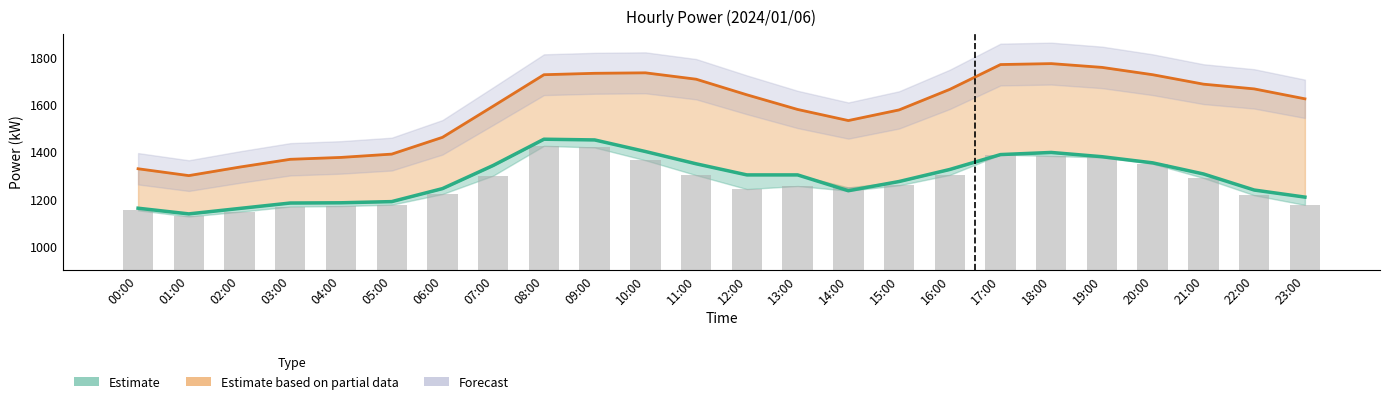

What is the label of the 3rd bar from the right?

21:00